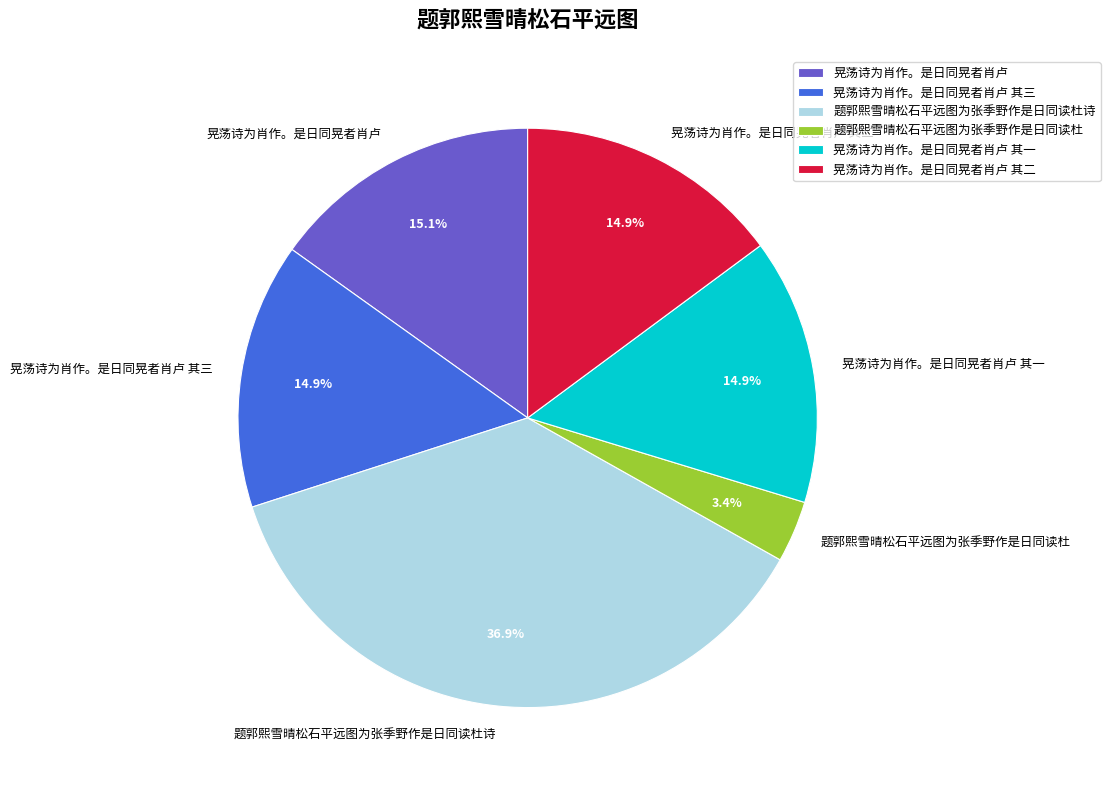

Which slice is the largest?

题郭熙雪晴松石平远图为张季野作是日同读杜诗